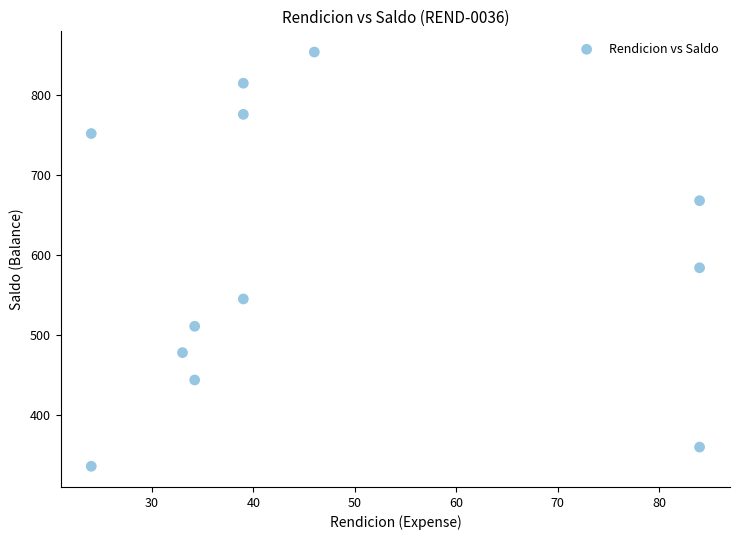

What Y value in the scatter plot is closest to 594?

584.0